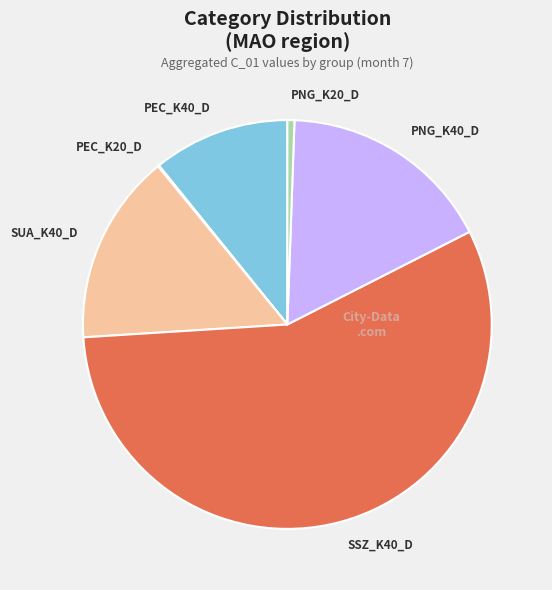

The SUA_K40_D slice represents 24% of the pie. True or false?

False